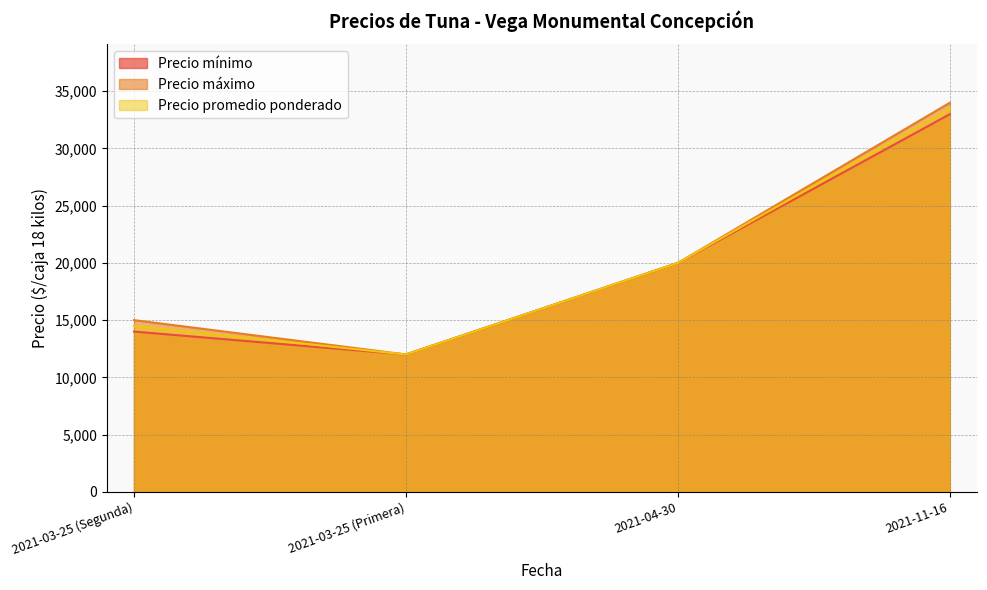

Which label corresponds to the smallest value in the chart?

2021-03-25 (Primera)